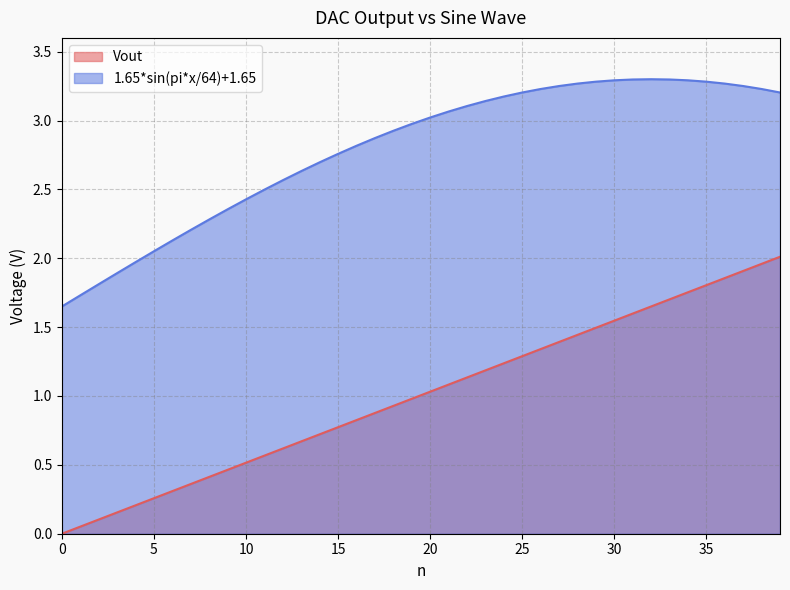

Which series changed the most between 13 and 18?

1.65*sin(pi*x/64)+1.65